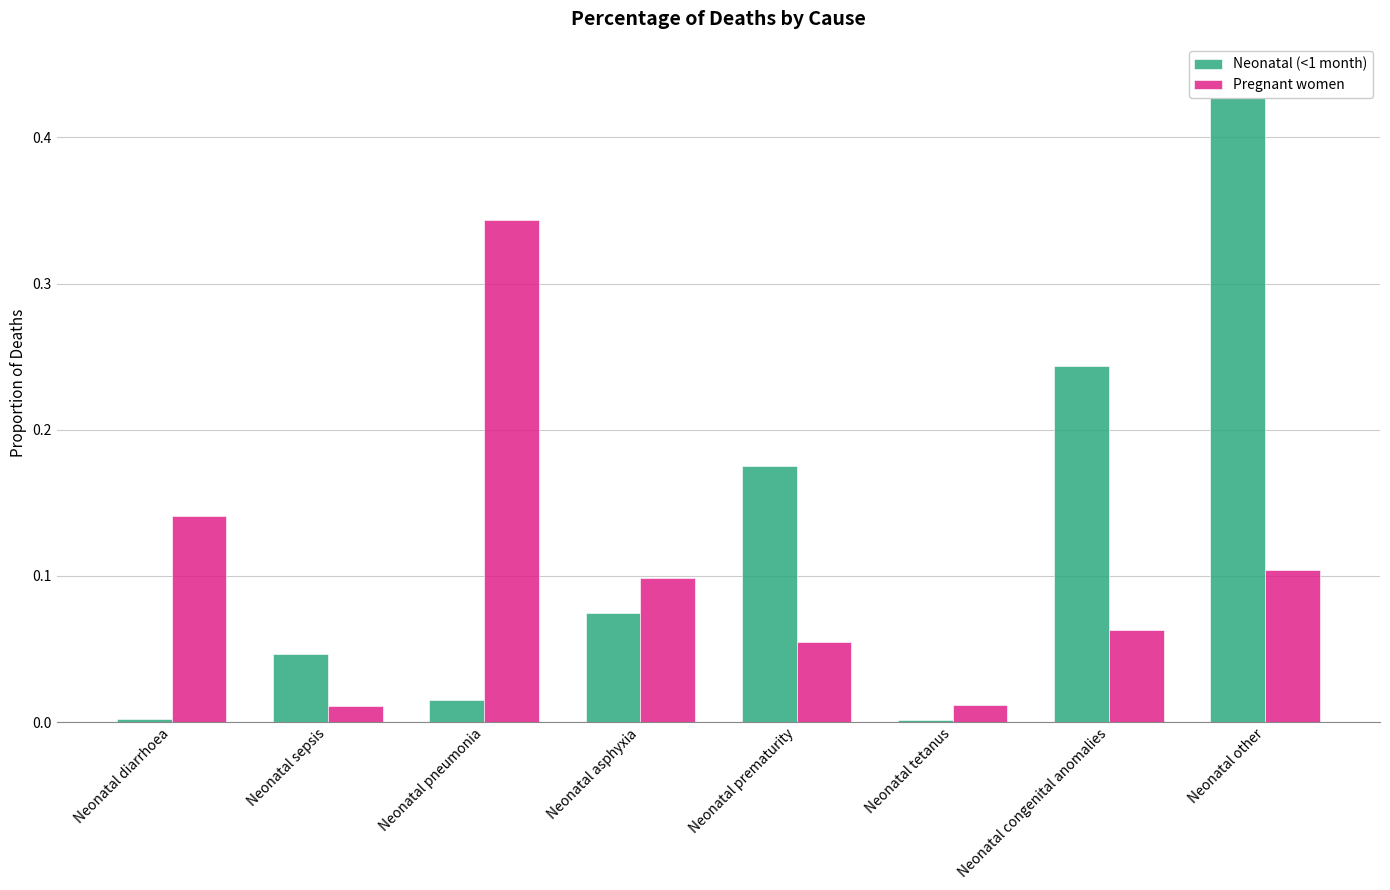

Is the value of Pregnant women at Neonatal congenital anomalies greater than the value of Neonatal (<1 month) at Neonatal tetanus?

Yes